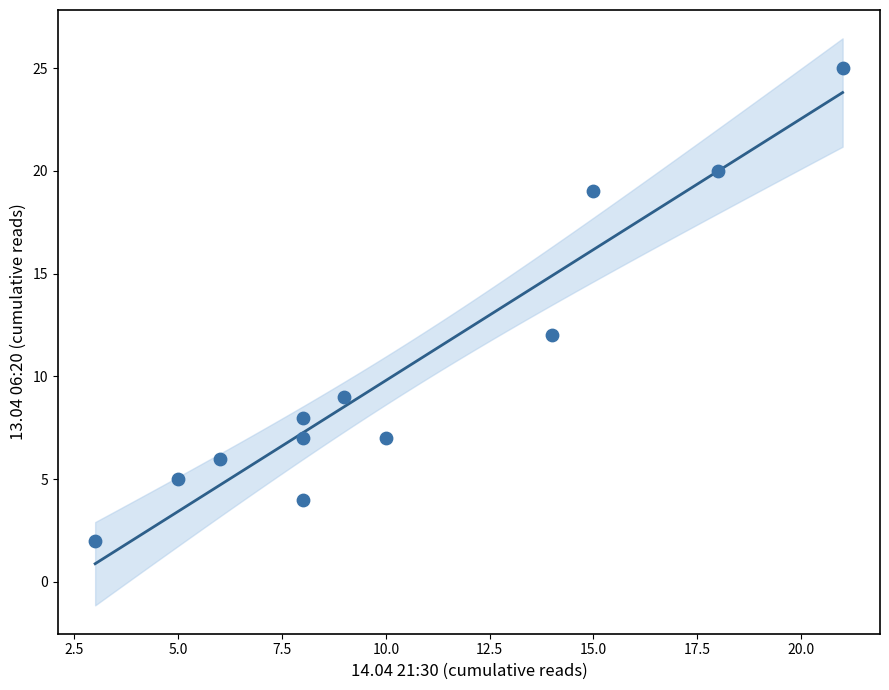

What is the average Y value?

10